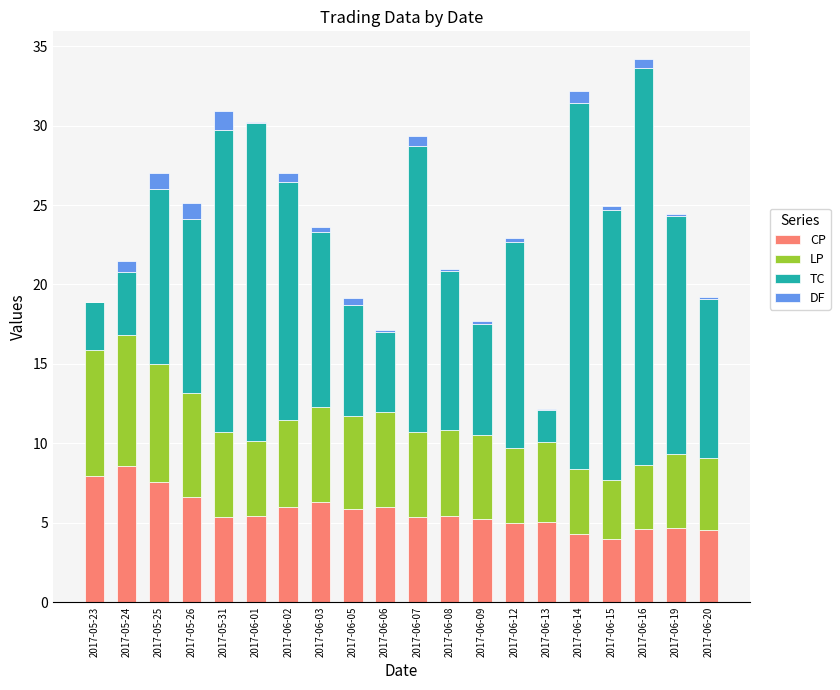

True or false: CP has a value of 5.3 at 2017-06-07.

True